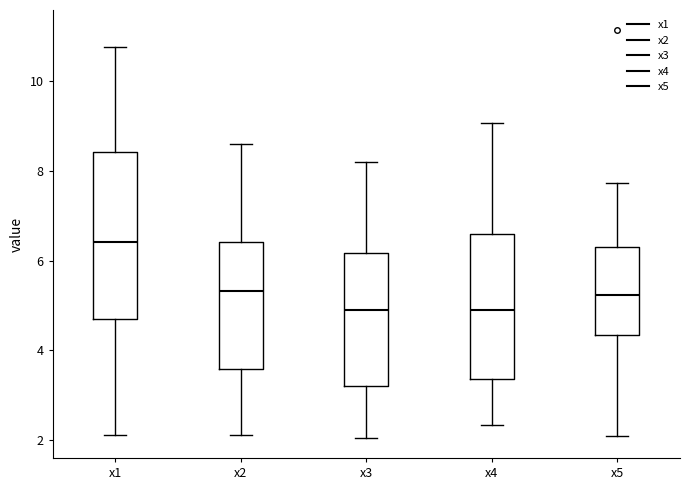

Which box has the highest median line?

x1